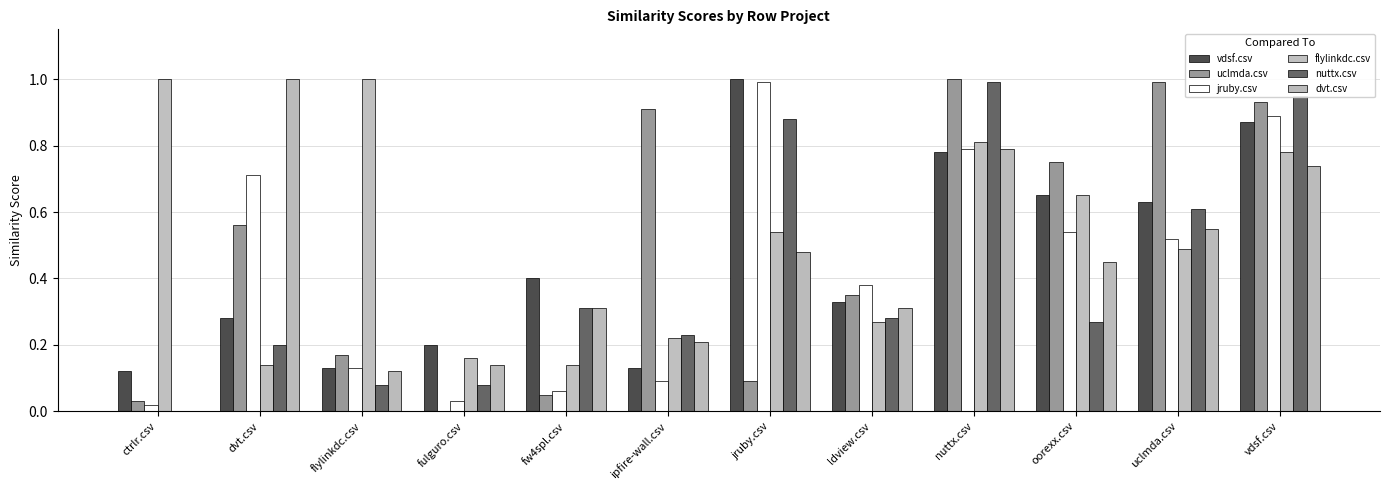

What is the label of the 6th bar from the left?

ipfire-wall.csv